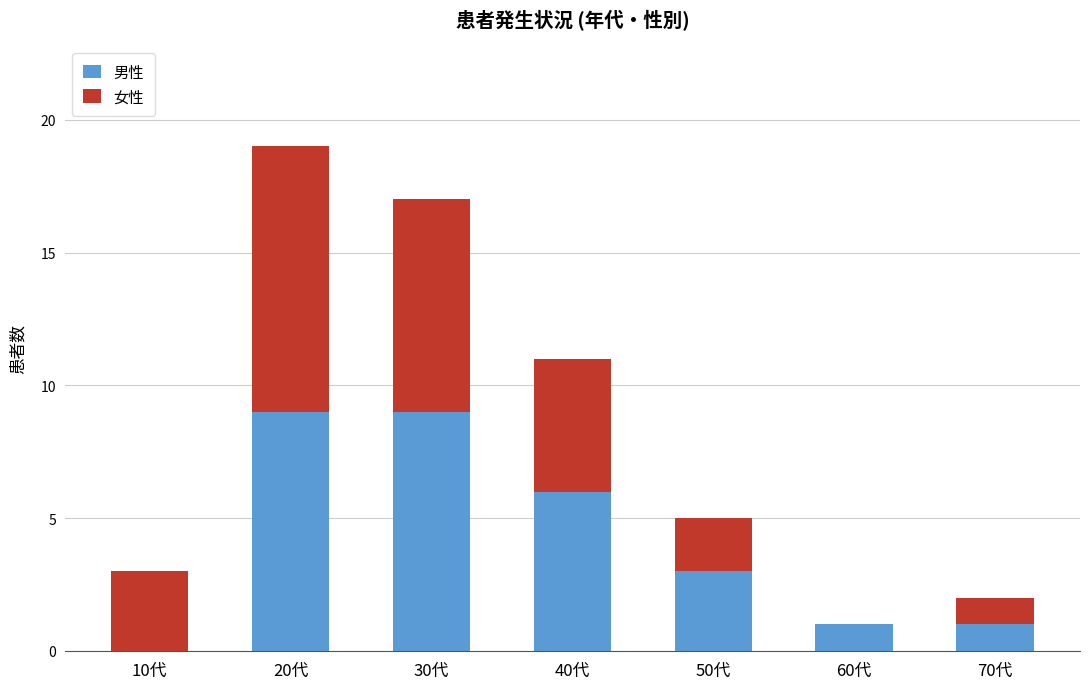

Count the number of data series in this chart.

2